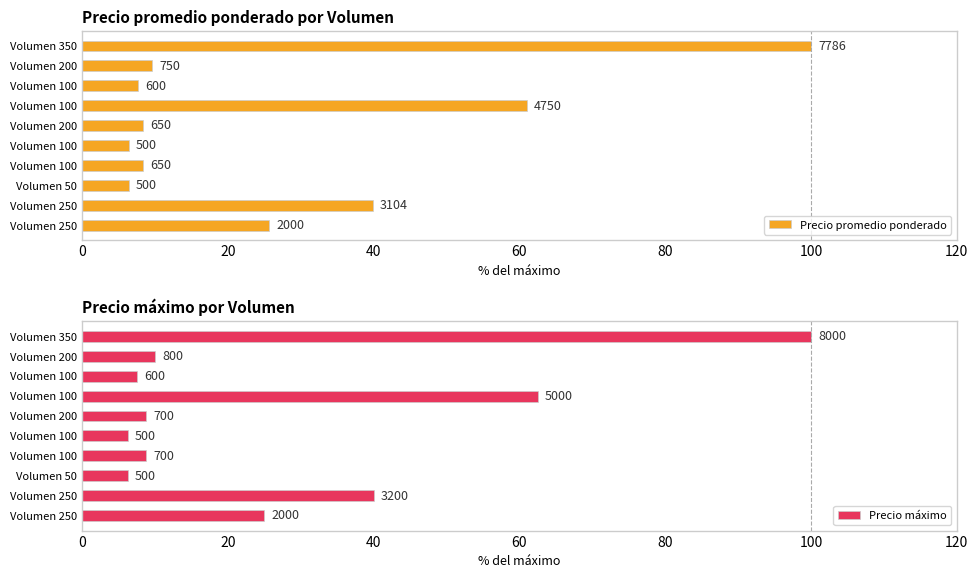

What are all the series names shown in the legend?

Precio promedio ponderado, Precio máximo